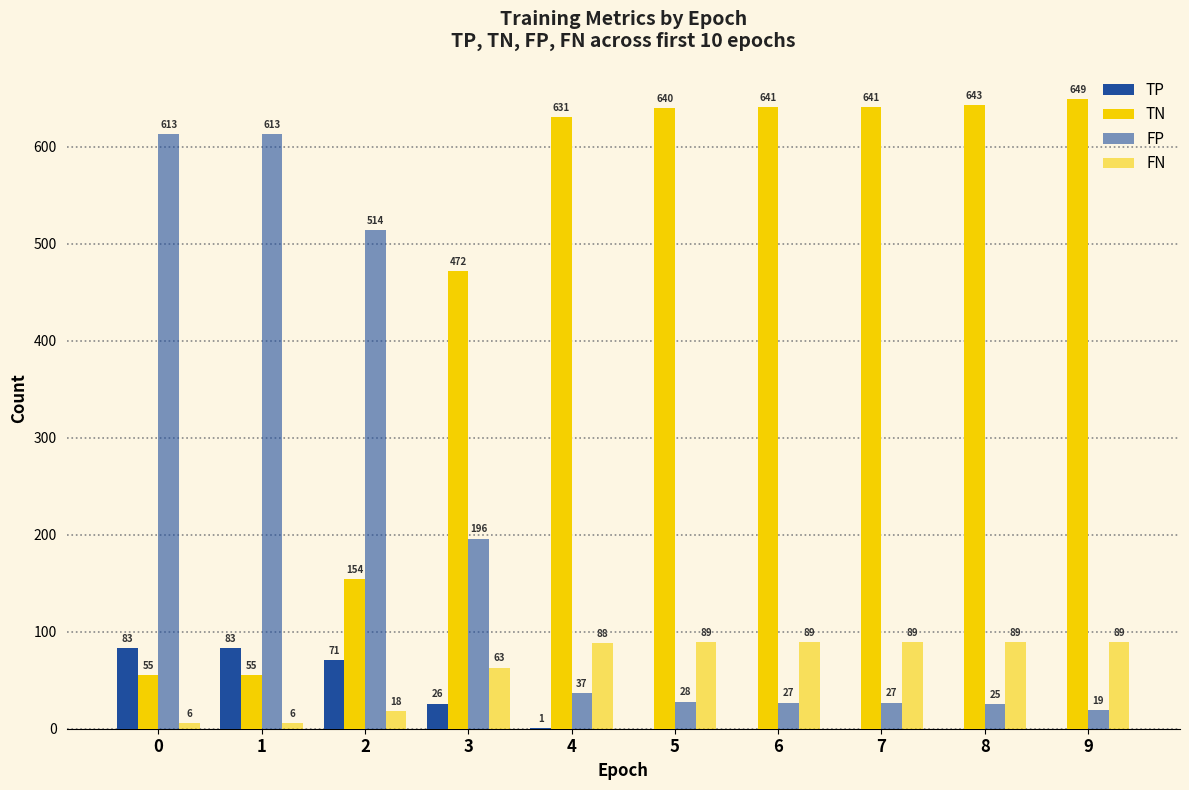

Reading left to right, transcribe all the data shown in this chart.

TP: 83	83	71	26	1	0	0	0	0	0
TN: 55	55	154	472	631	640	641	641	643	649
FP: 613	613	514	196	37	28	27	27	25	19
FN: 6	6	18	63	88	89	89	89	89	89